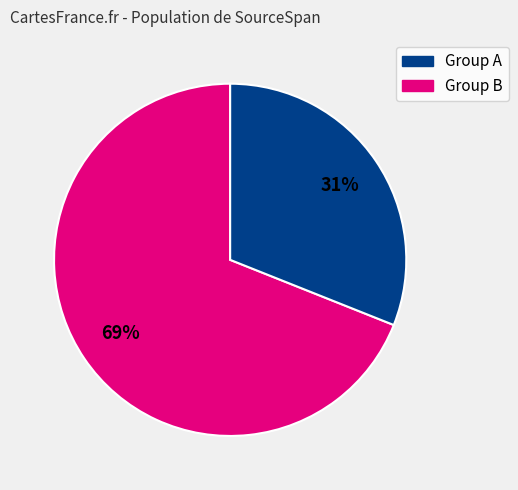

Does any single category account for the majority?

Yes